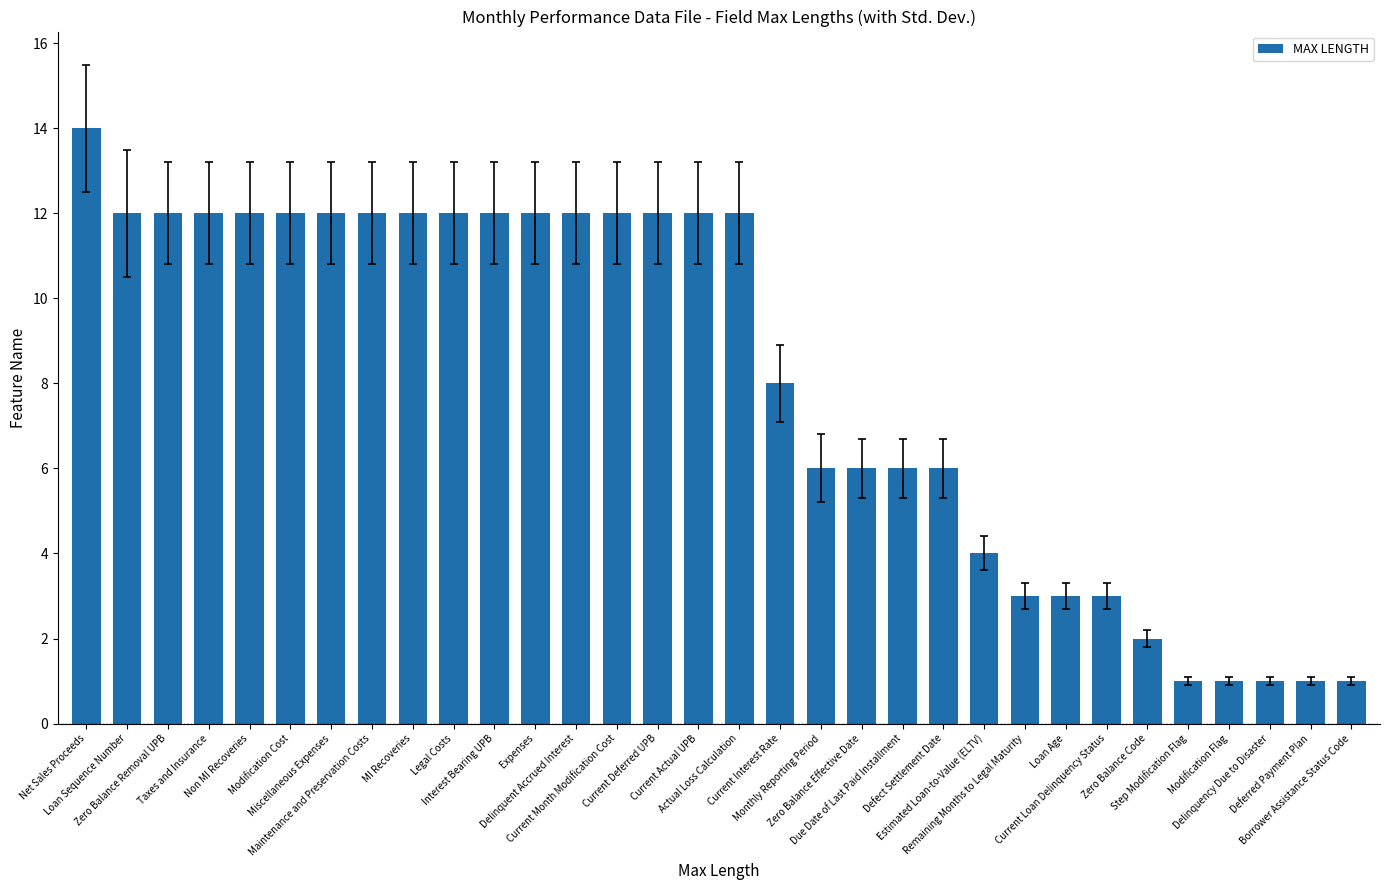

What position from the left is Net Sales Proceeds?

1